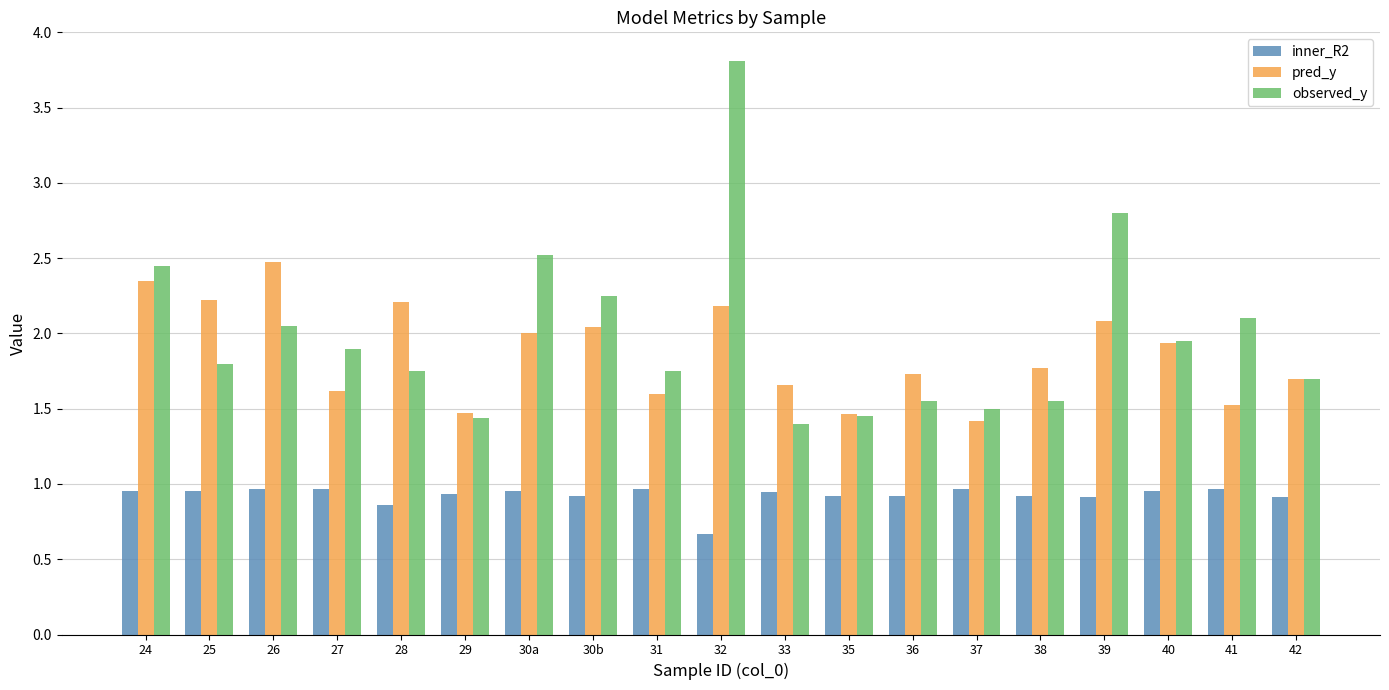

At which category is the sum across all series the highest?

32